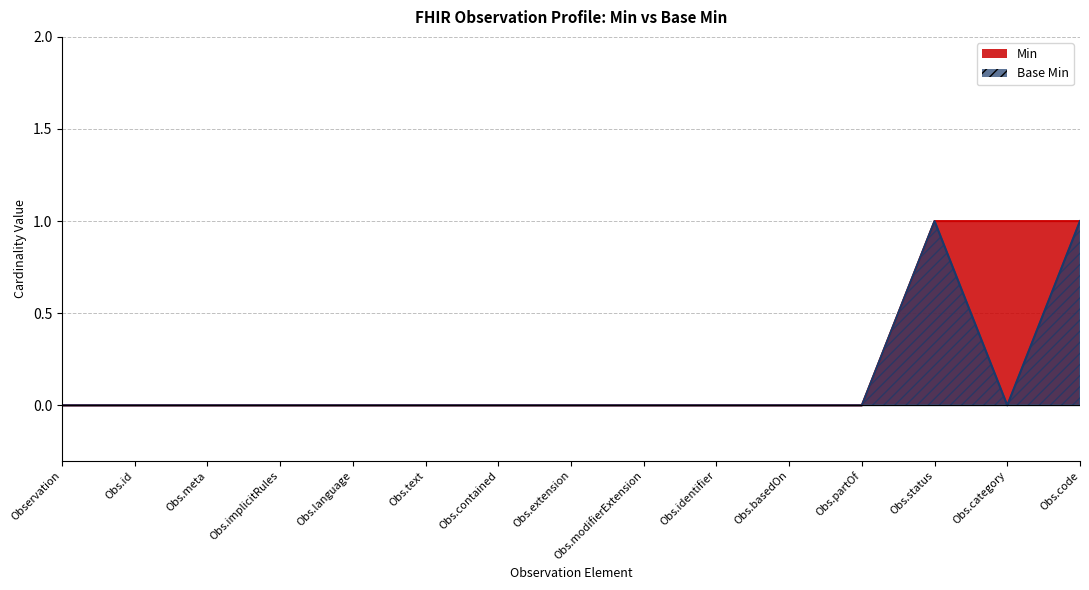

The Base Min series shows 0 at Observation. True or false?

True